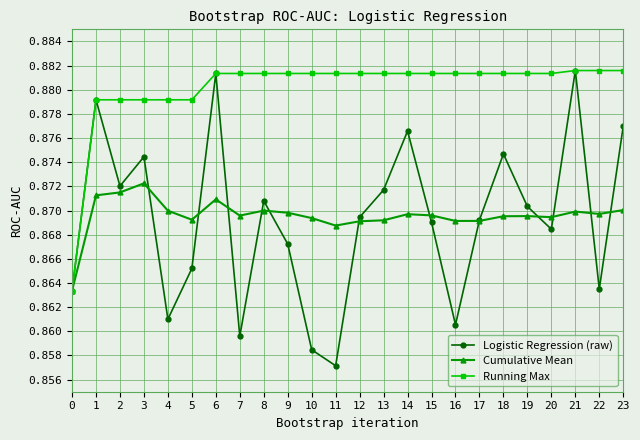

Is it true that Logistic Regression (raw) equals 1.4 at 19?

False